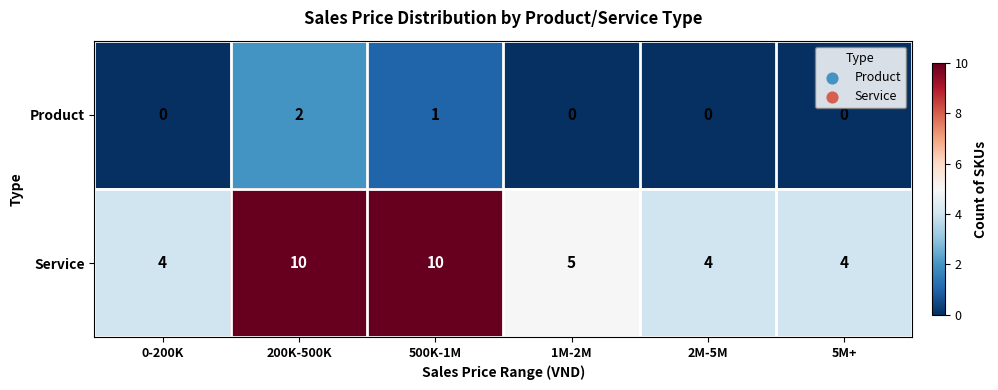

How many data points in Service are less than 5?

3